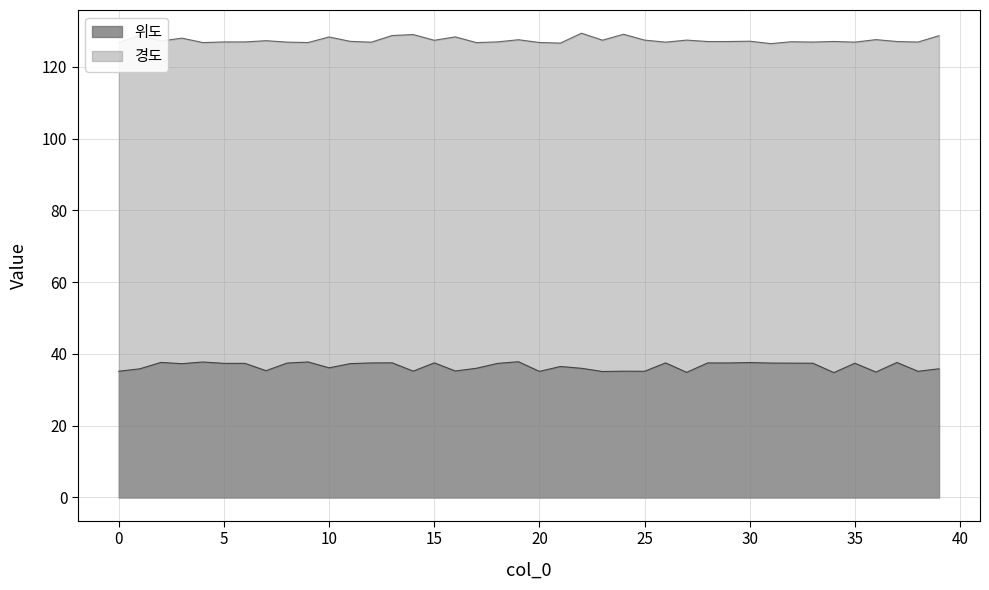

Which series has the largest range (max minus min)?

위도